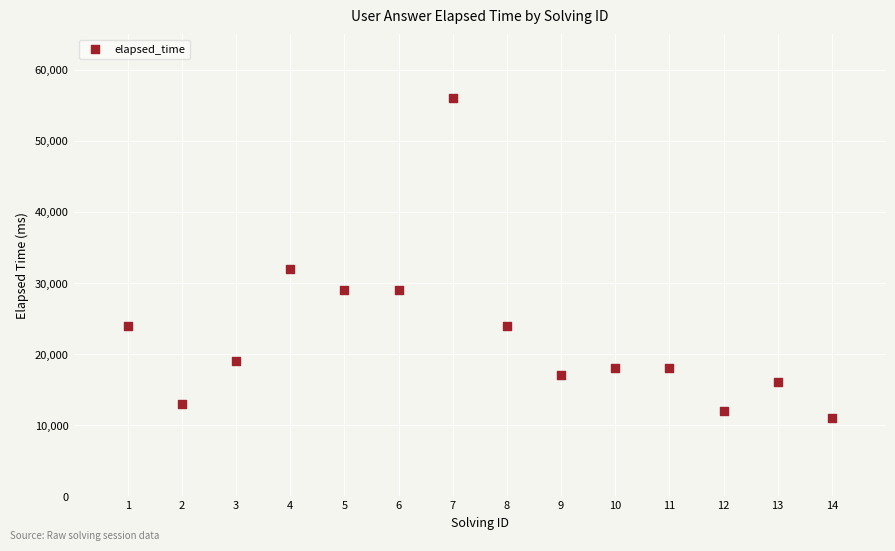

What Y value in the scatter plot is closest to 33500?

32000